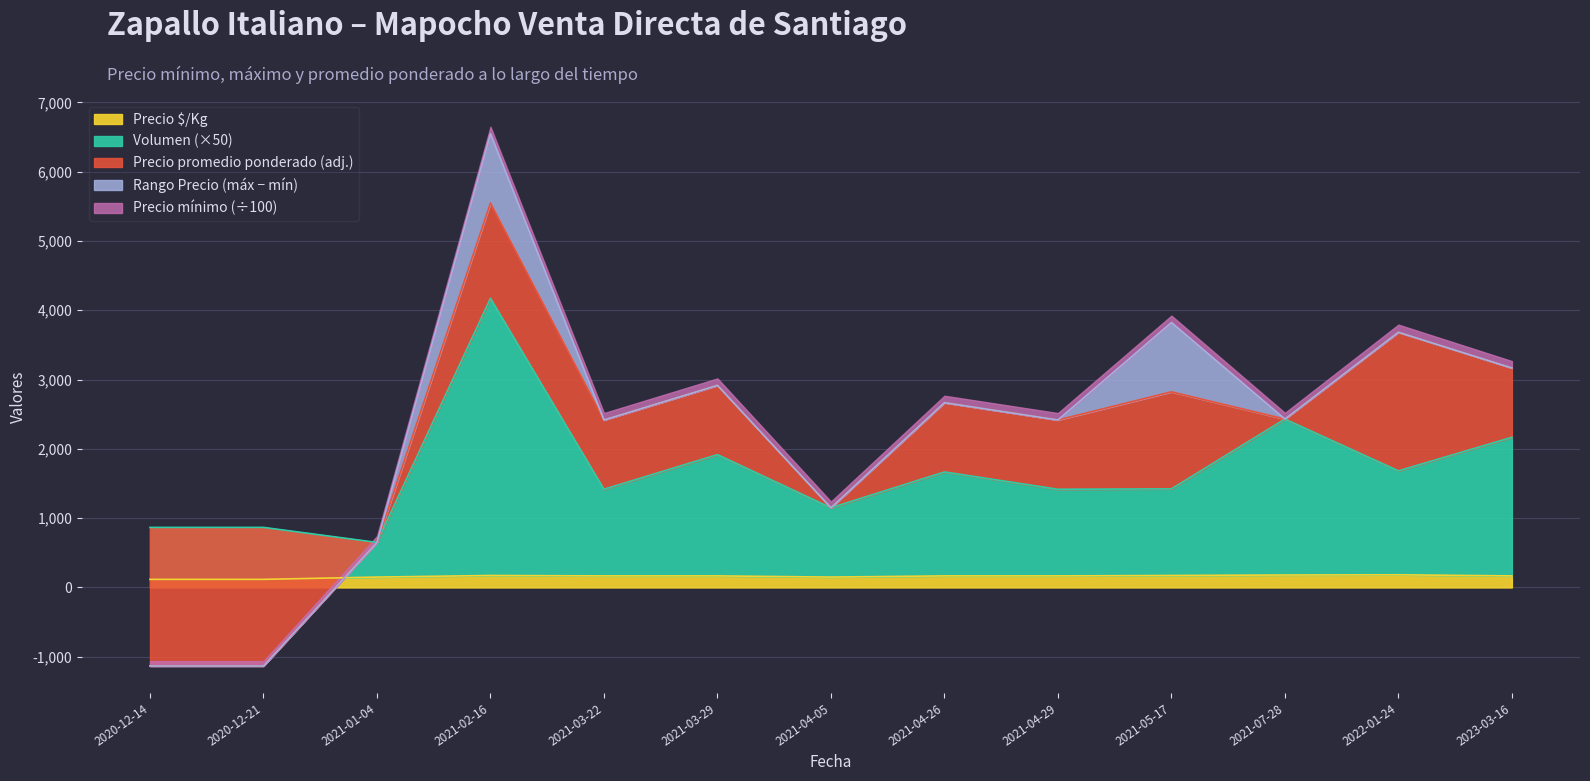

Rank the categories by Precio mínimo value from lowest to highest.

2020-12-14, 2020-12-21, 2021-01-04, 2021-04-05, 2021-07-28, 2021-02-16, 2021-03-22, 2021-03-29, 2021-04-26, 2021-04-29, 2021-05-17, 2023-03-16, 2022-01-24